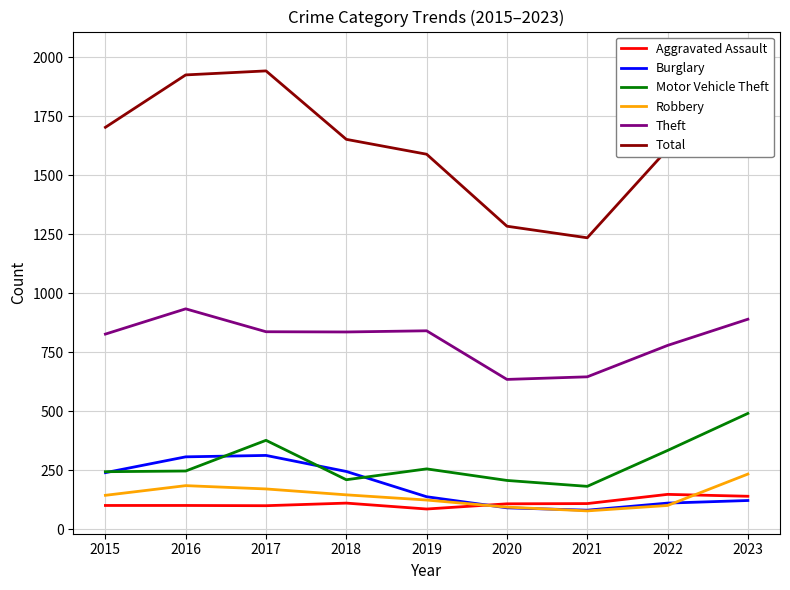

Where is the first local maximum for Theft?

2016